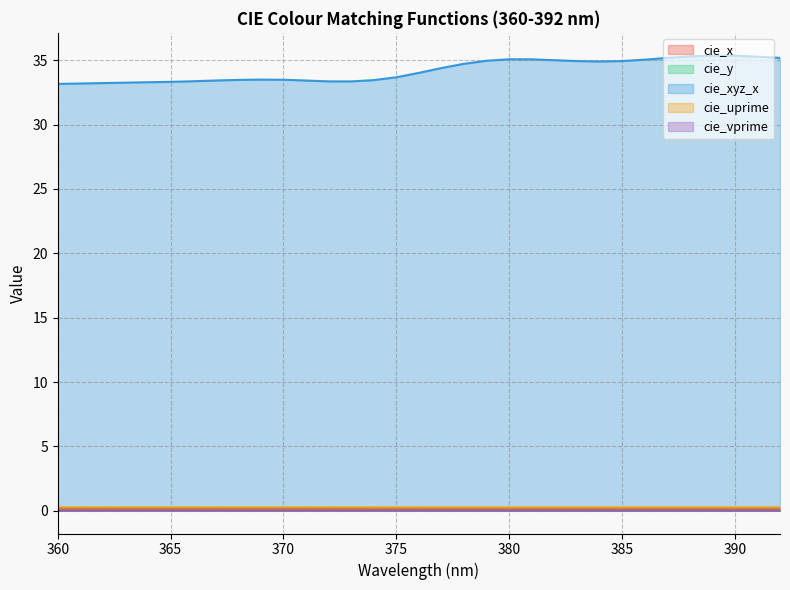

What is the sum of all cie_y values?

0.2